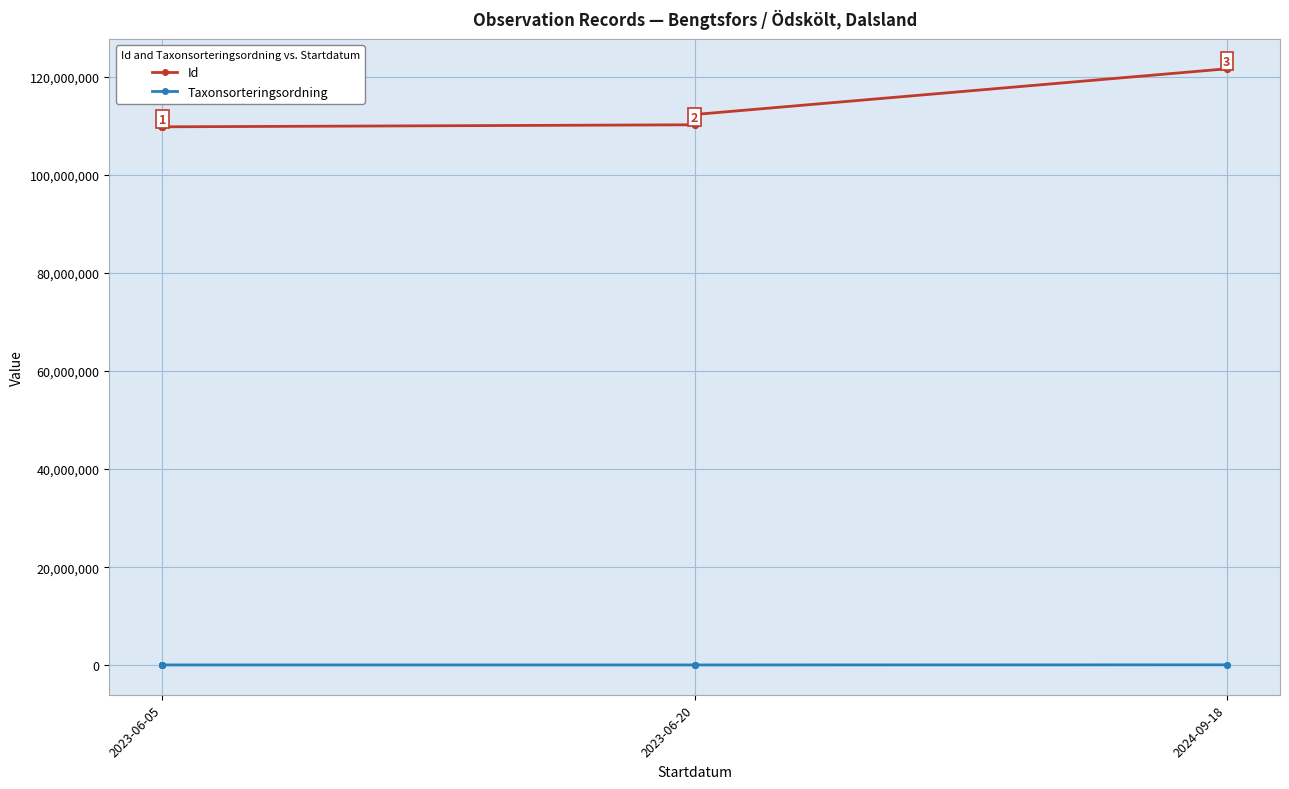

The value of Taxonsorteringsordning at 2023-06-20 is 99728. True or false?

False